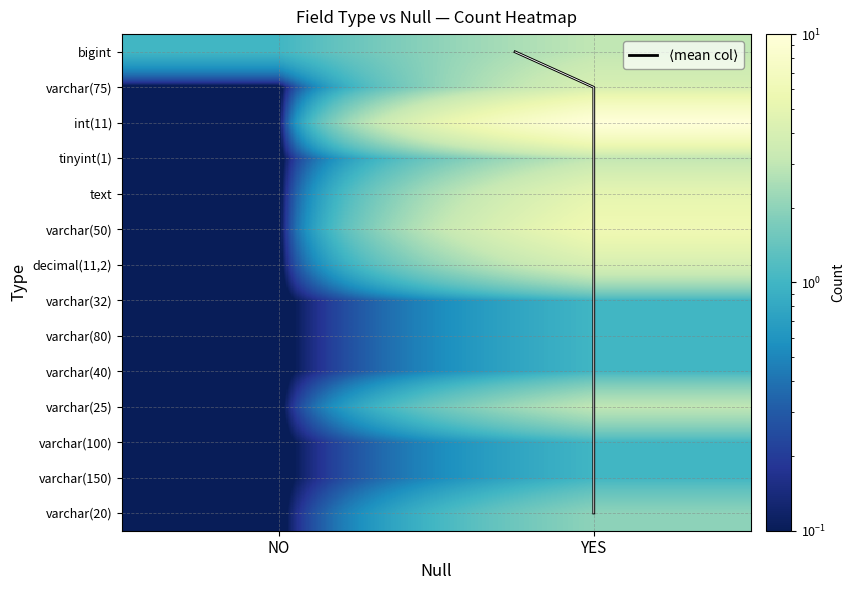

What is the total value across all series at NO?

1